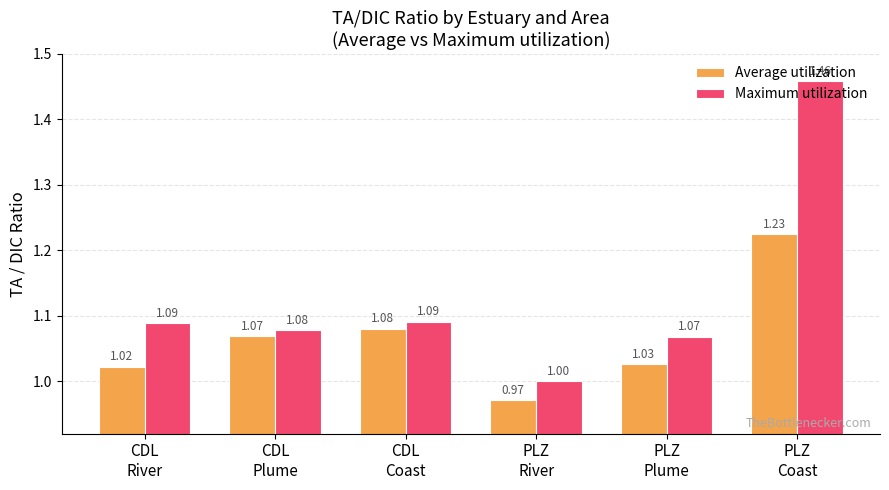

At how many categories does at least one series exceed 1?

6